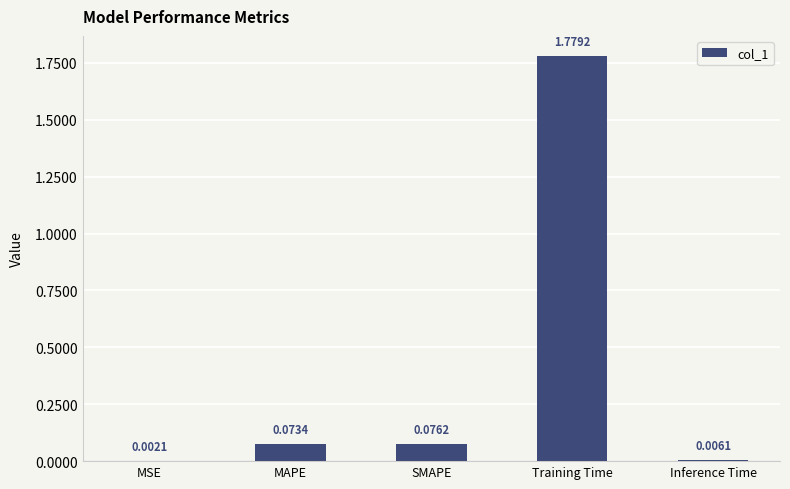

What is the sum of all values?

1.9